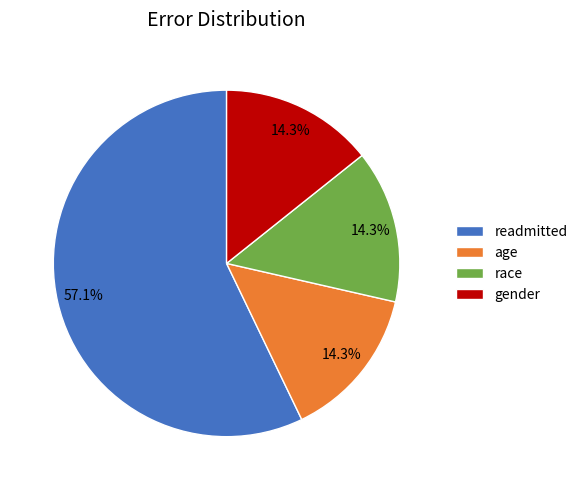

Does age represent more than half of the total?

No